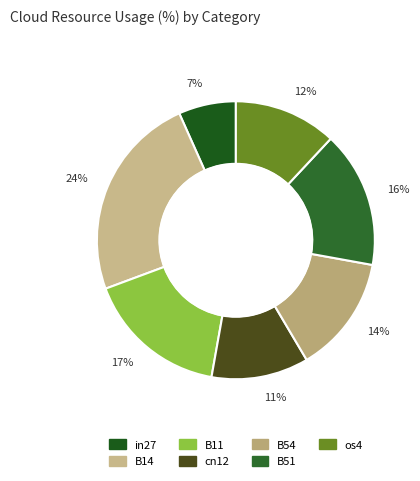

How many segments does this pie chart have?

7